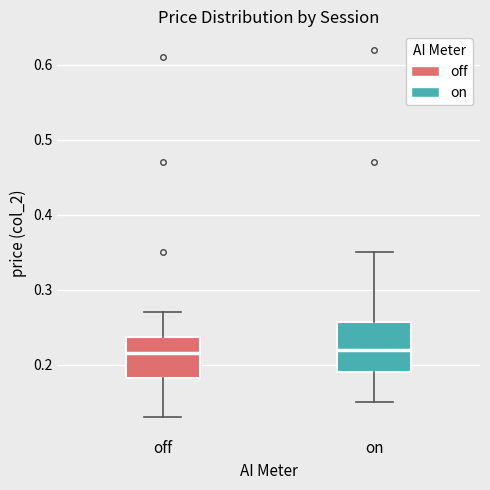

Where is the upper edge of the box for on on the y-axis? The values are not printed on the chart, so give them approximately, as read against the axis.

0.26